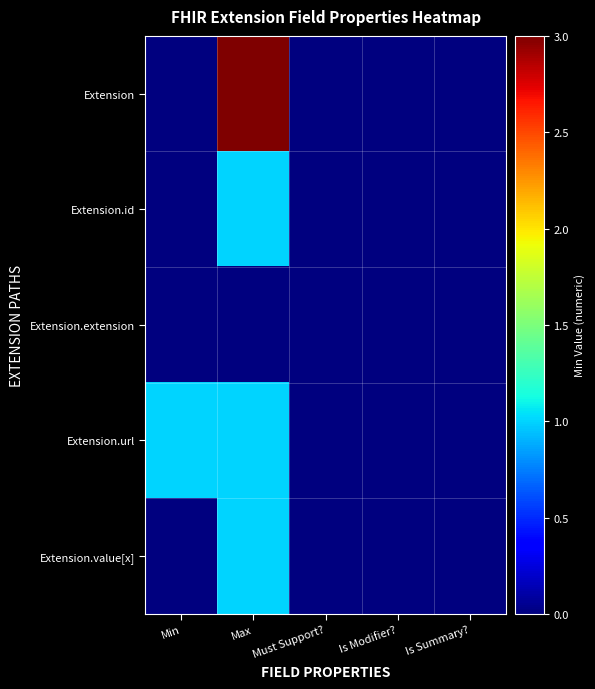

Between Min and Max, which series saw the biggest shift?

Extension